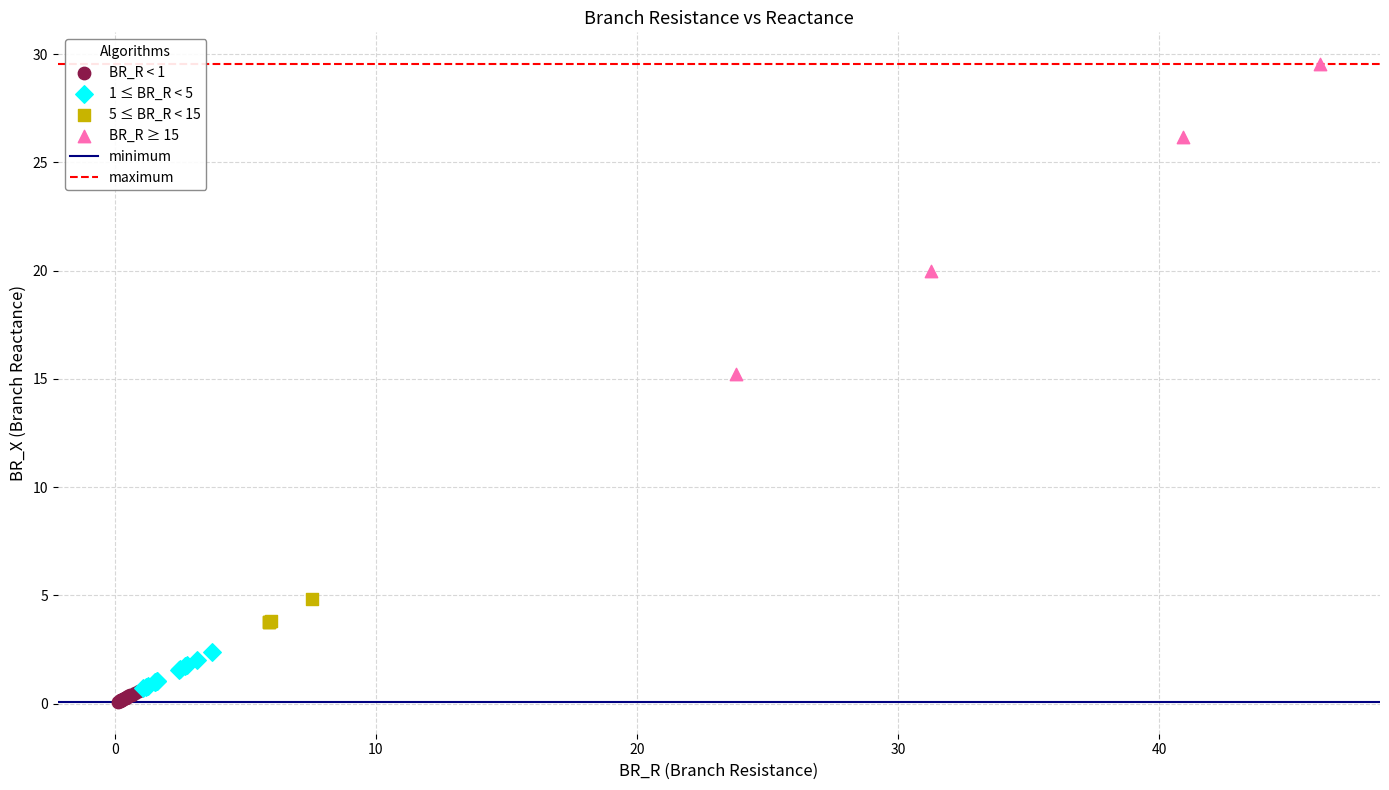

Which series has the largest Y range (max minus min)?

BR_R ≥ 15